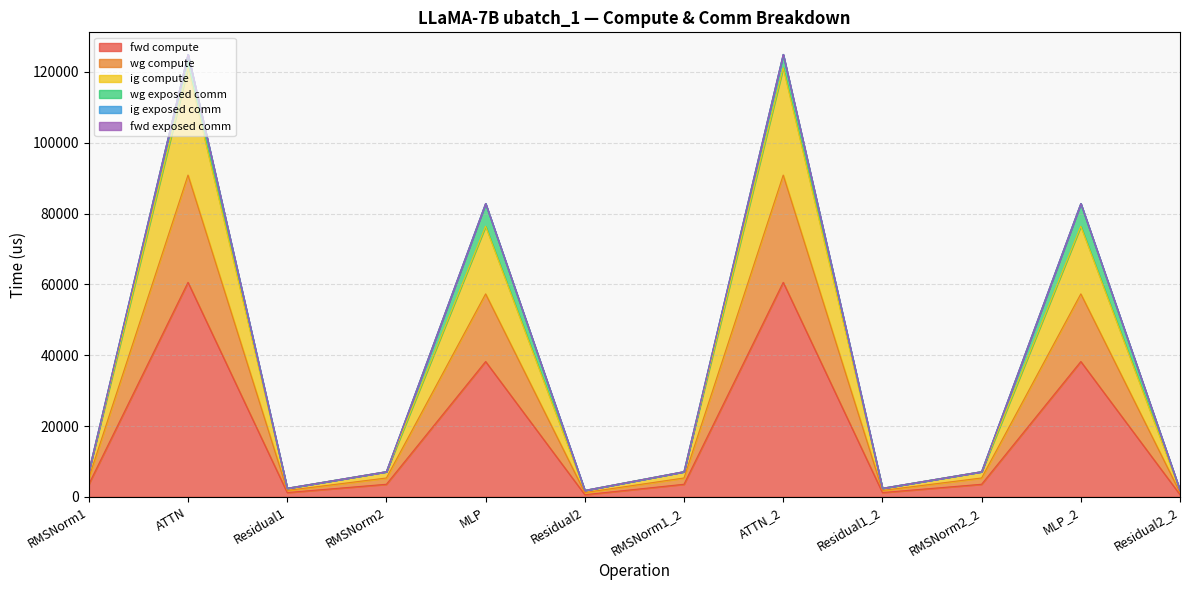

True or false: fwd compute has more than 0 points higher than both neighbors.

True